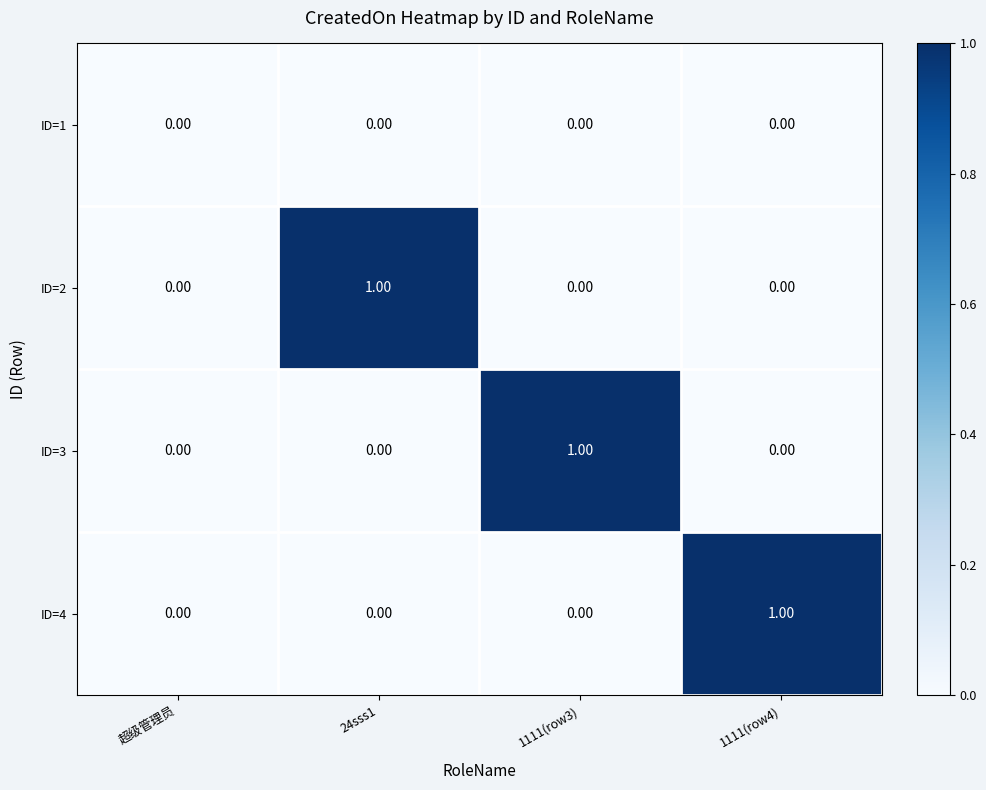

Between 超级管理员 and 1111(row3), which series saw the biggest shift?

ID=3